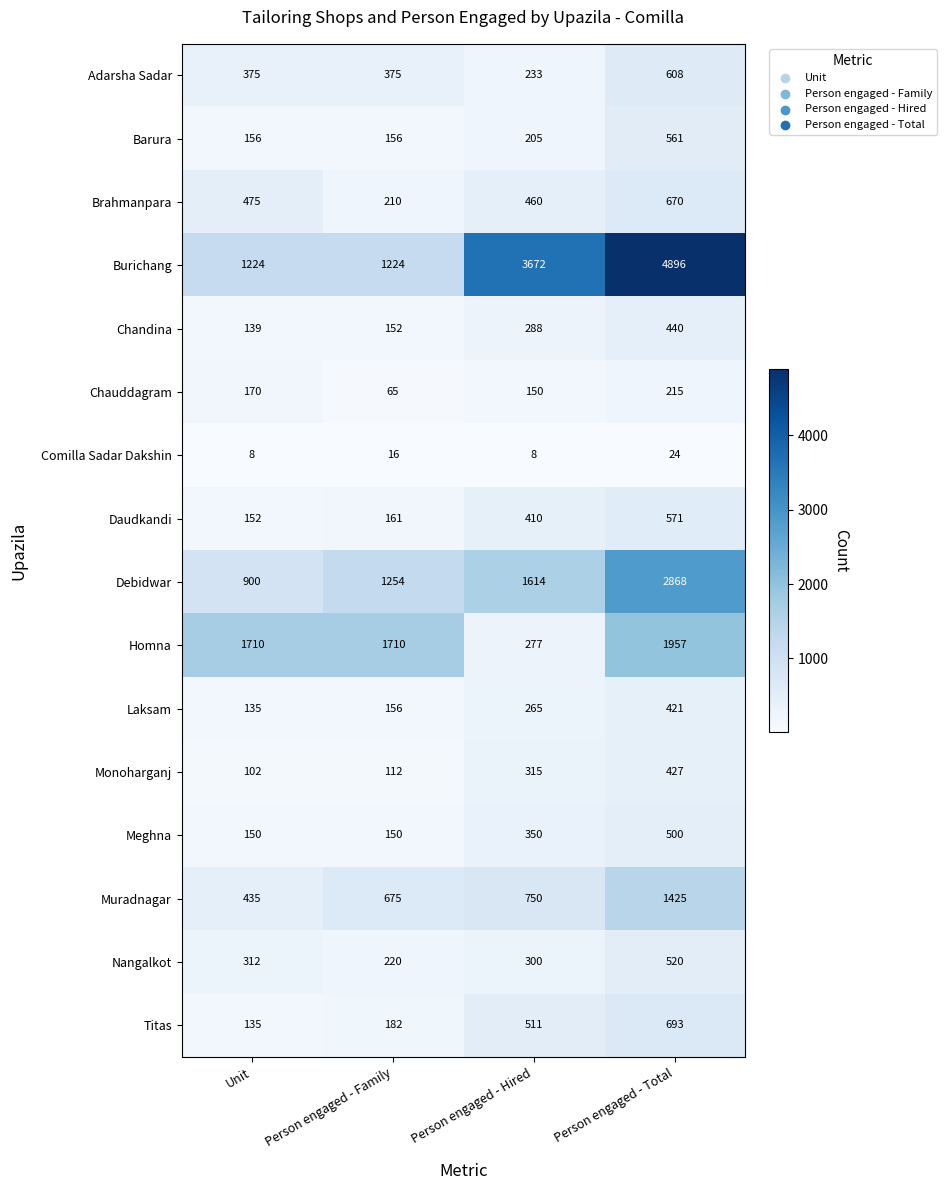

Which category has the lowest value in the Nangalkot series?

Person engaged - Family